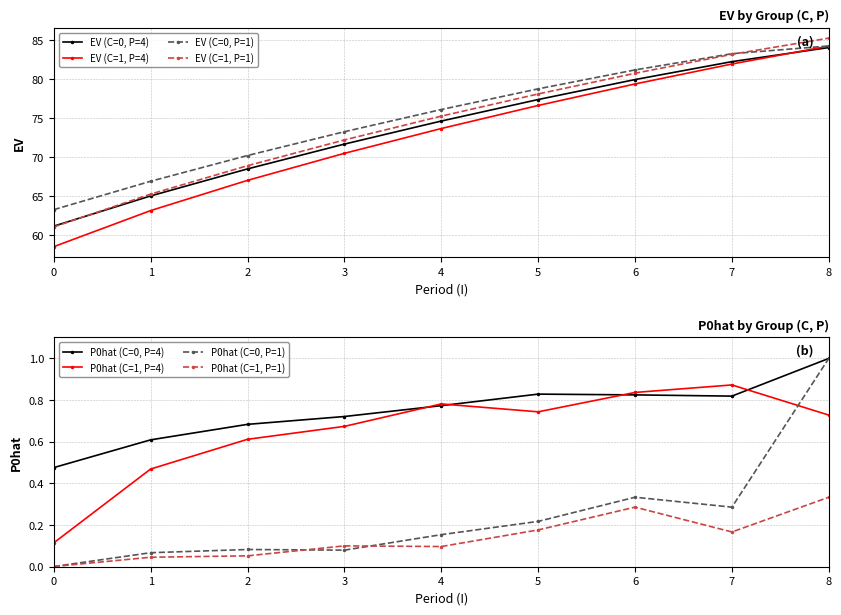

What is the value of the EV (C=0, P=4) point at the 8th from the left?

82.3